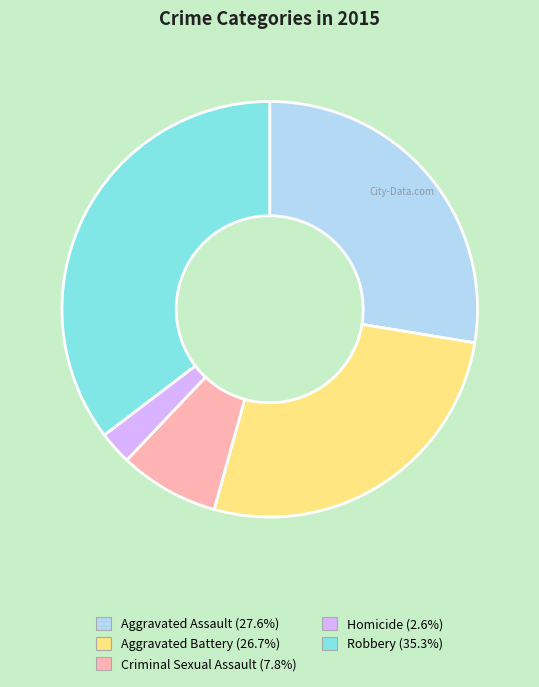

Which category has the biggest portion of the pie?

Robbery